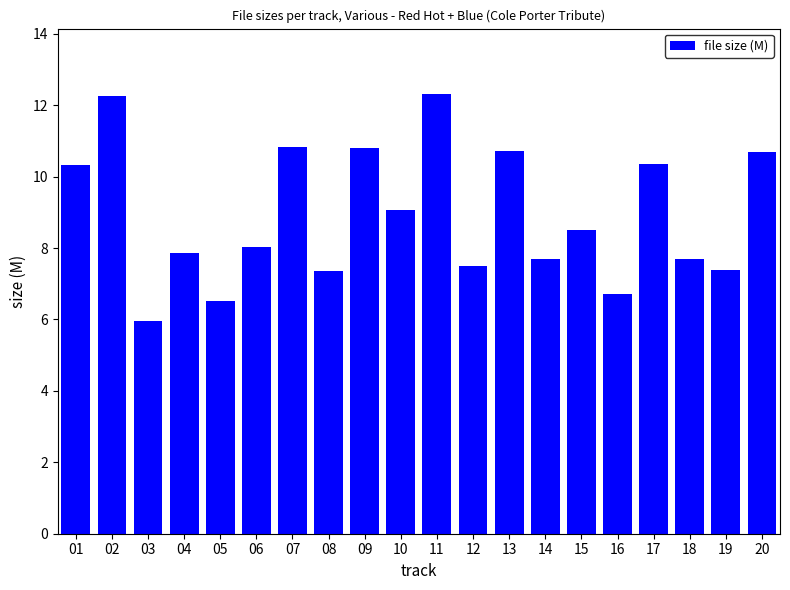

How many bars are there in total?

20